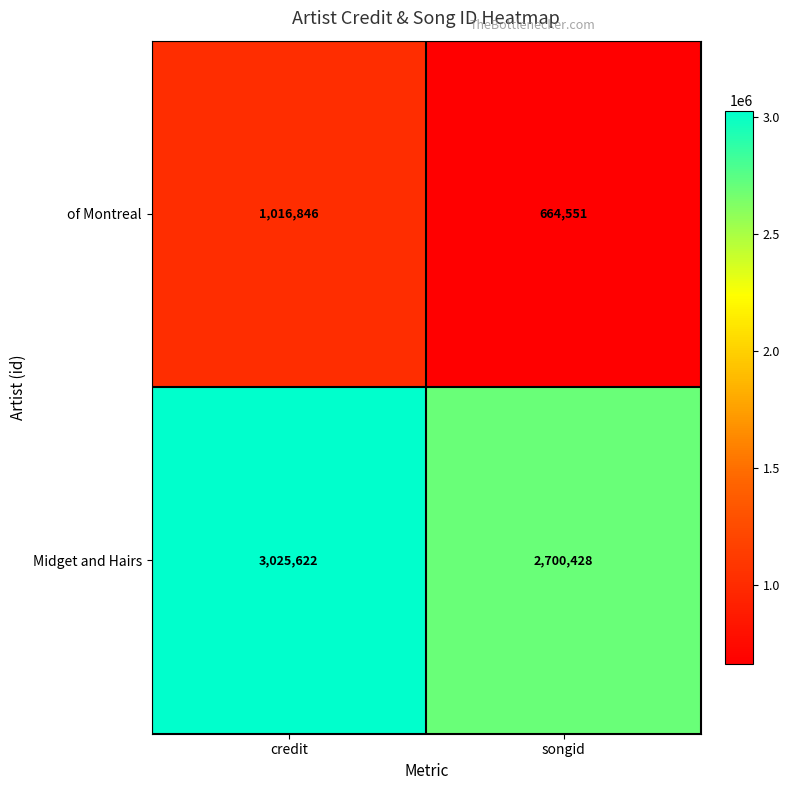

What is the smallest value displayed?

664551